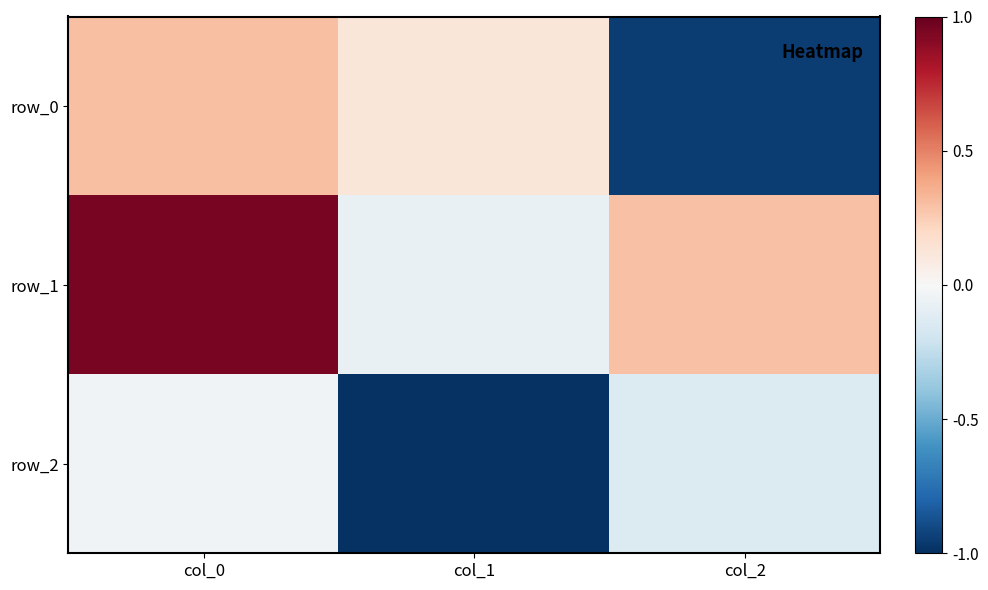

What is the difference between the row_2 values at col_1 and col_2?

0.9